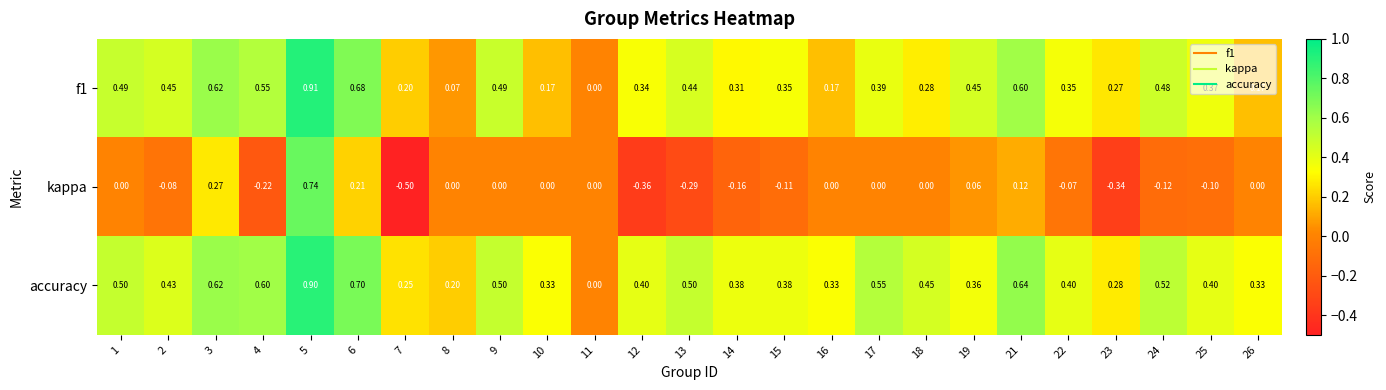

Which series changed the most between 5 and 17?

kappa